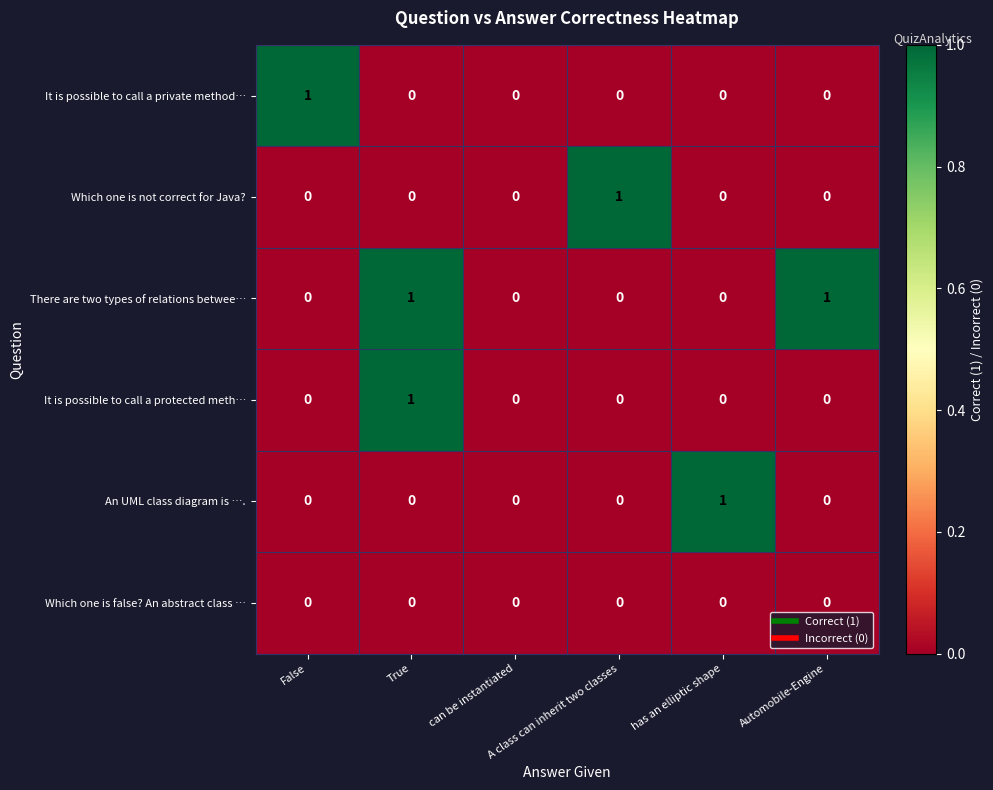

Which series has the largest total across all categories?

There are two types of relations betwee…